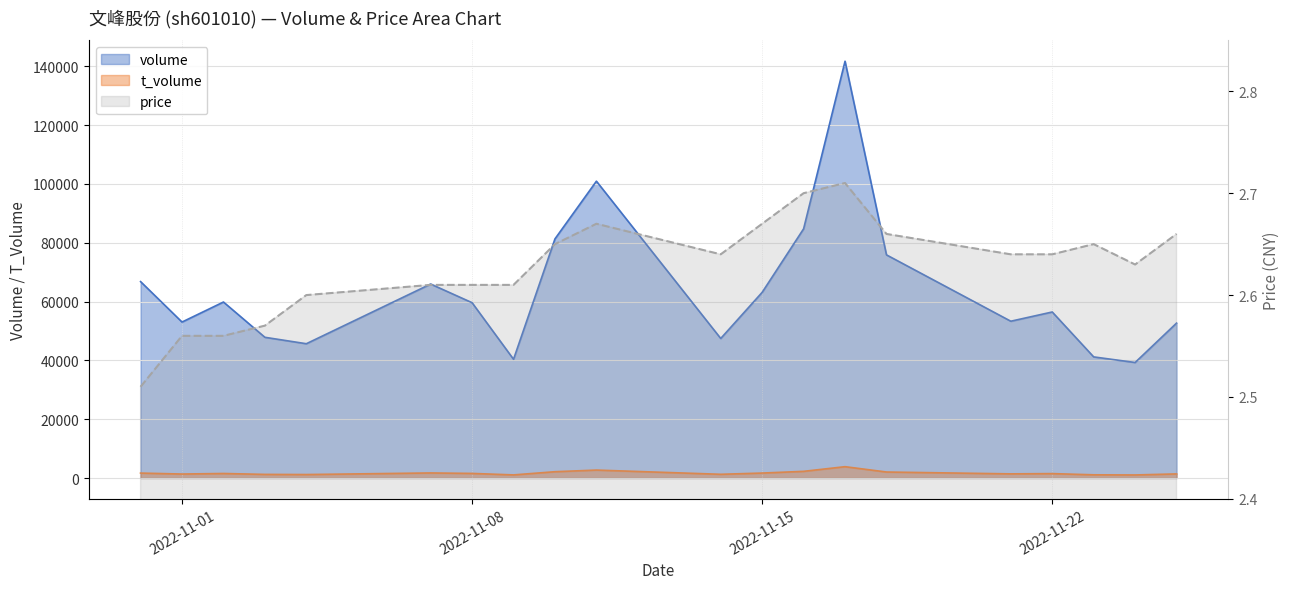

At how many categories does at least one series exceed 81661?

3